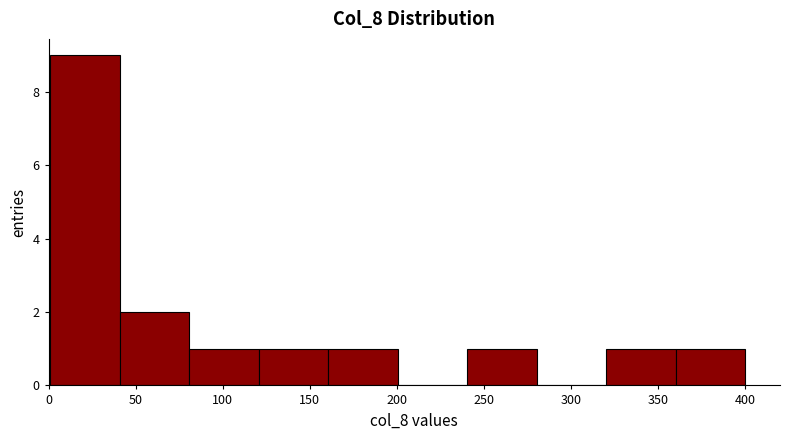

What is the height of the bar covering 320 to 360 on the x-axis? Neither the bar edges nor the heights are printed on the chart, so give them approximately, as read against the axes.

1